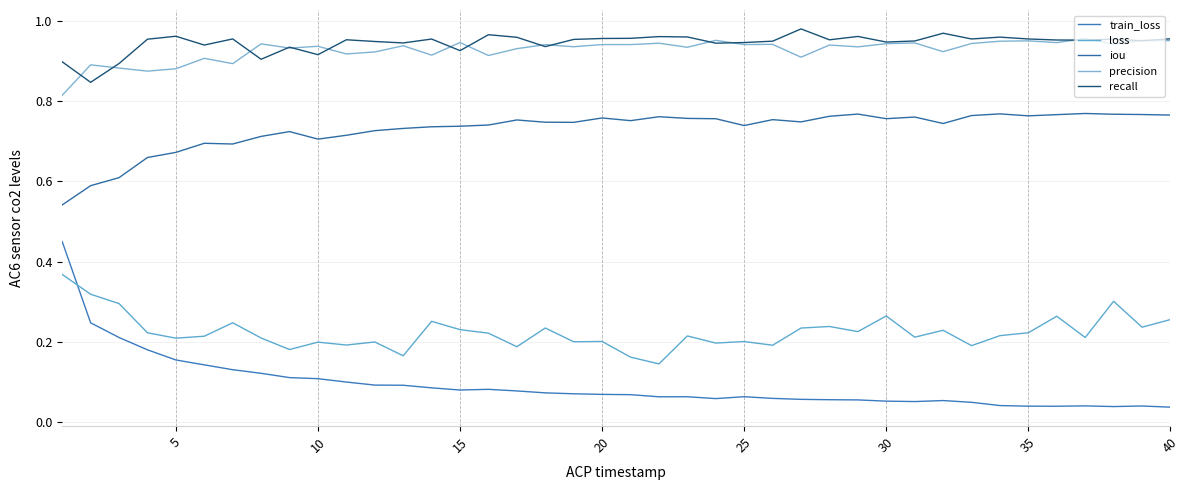

At how many categories does at least one series exceed 0?

40